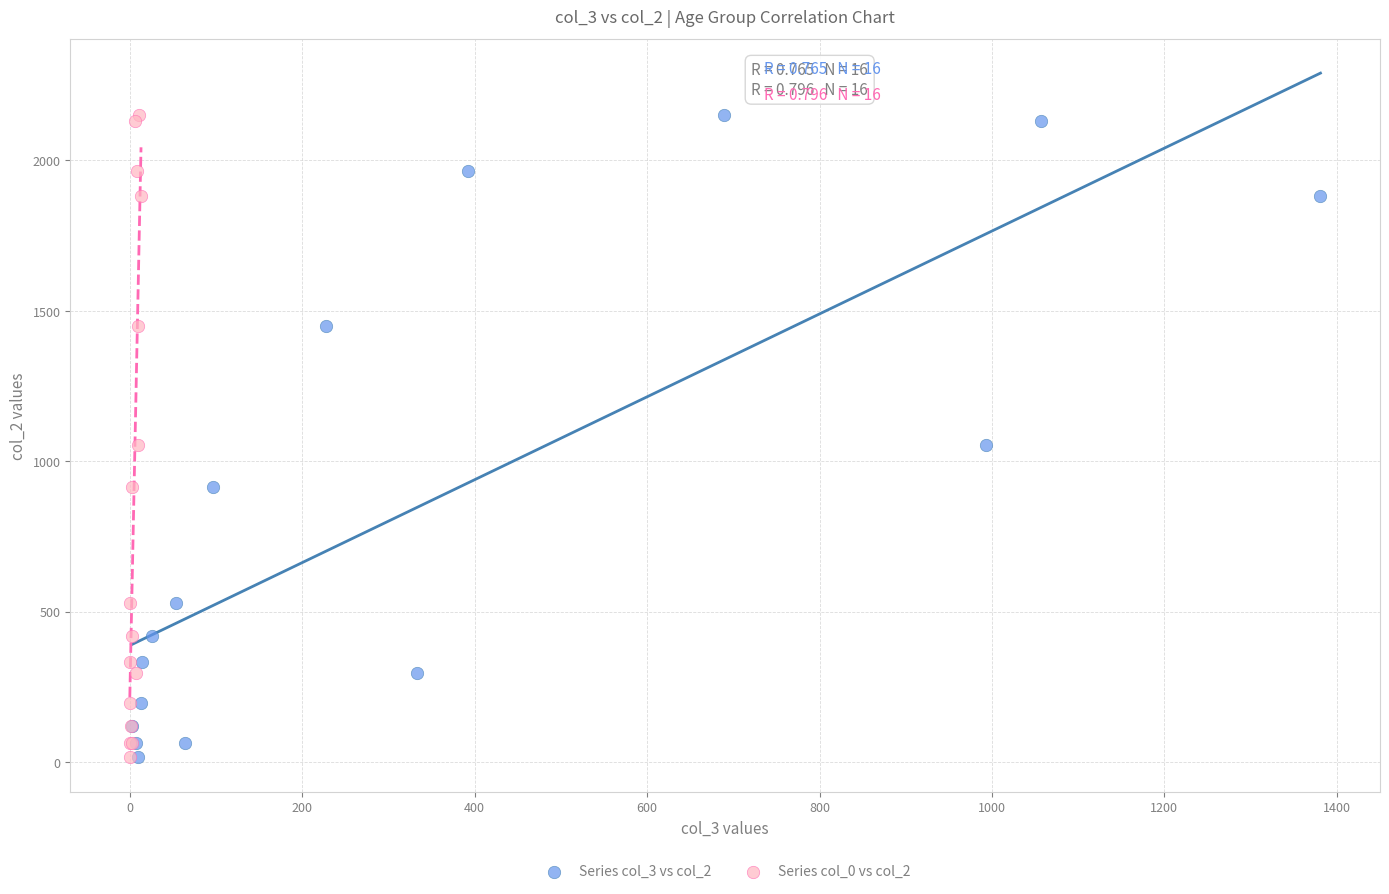

What are all the series names shown in the legend?

Series col_3 vs col_2, Series col_0 vs col_2